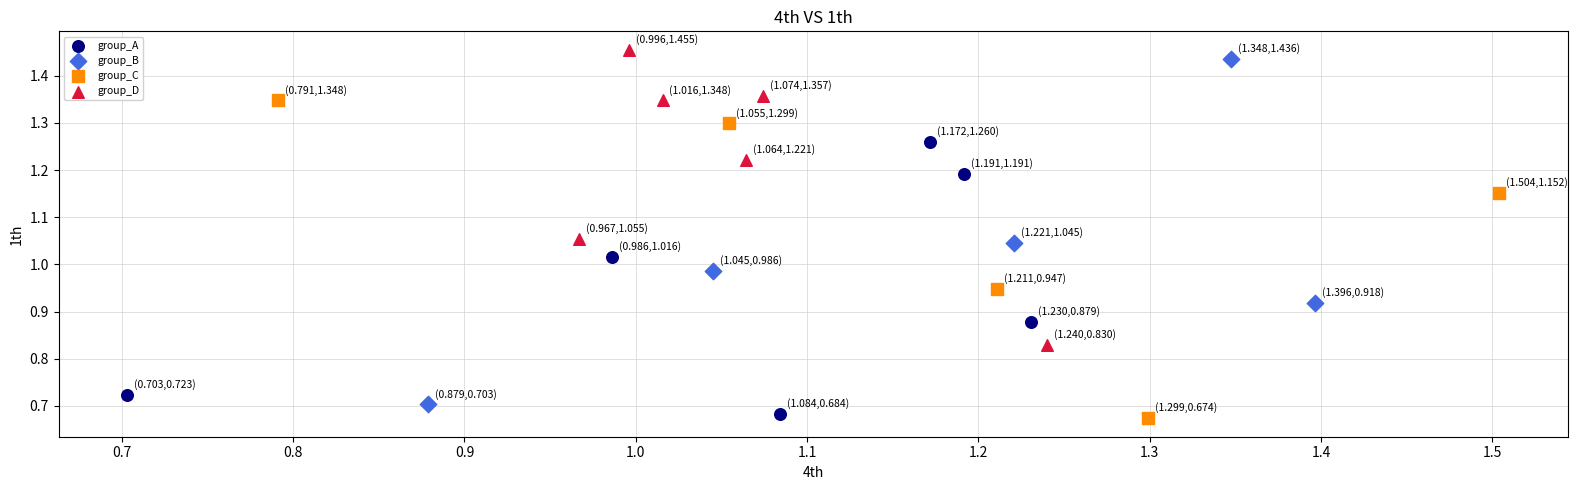

Which series reaches the minimum Y coordinate?

group_C